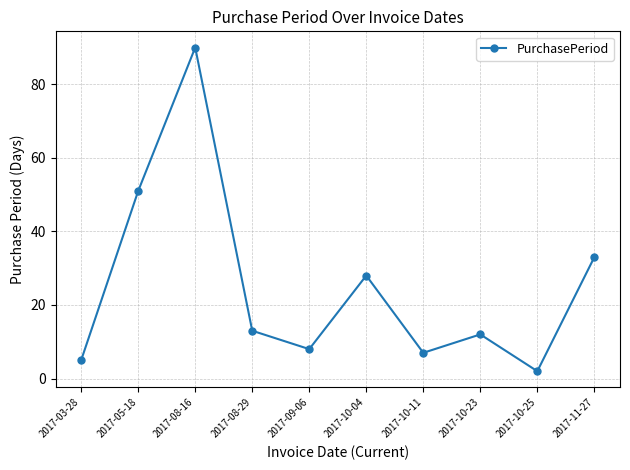

Reading left to right, extract all data points from this chart.

2017-03-28=5	2017-05-18=51	2017-08-16=90	2017-08-29=13	2017-09-06=8	2017-10-04=28	2017-10-11=7	2017-10-23=12	2017-10-25=2	2017-11-27=33